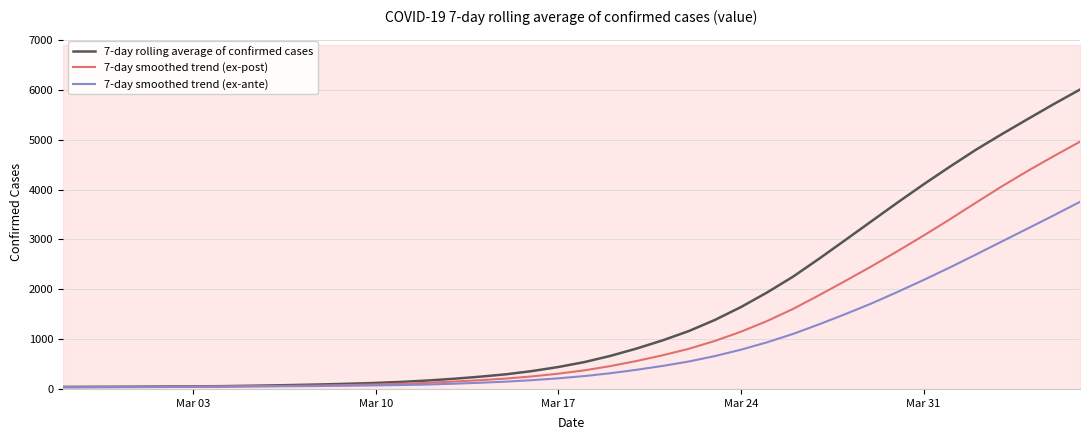

What is the highest value of the 7-day smoothed trend (ex-ante) series?

3755.4